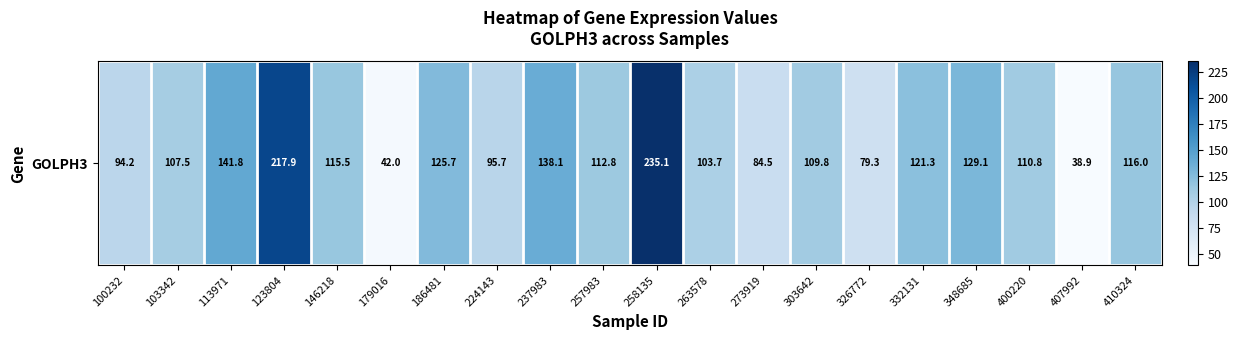

Which category has the highest value across all series?

258135